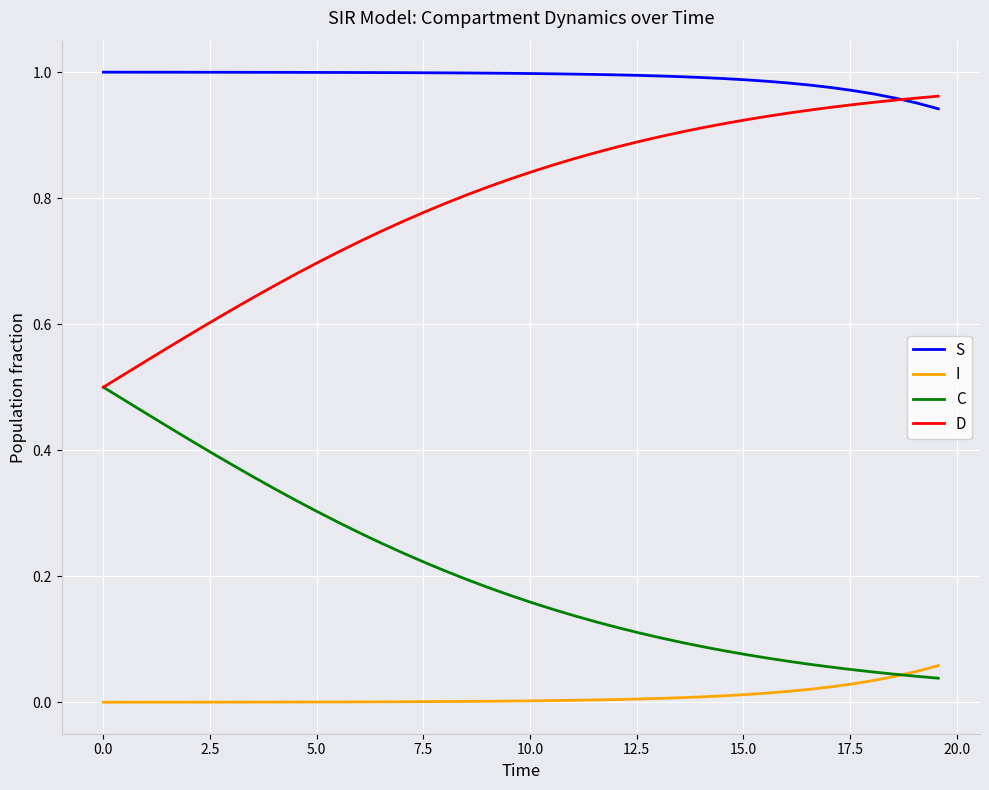

True or false: C and S cross at least once.

False